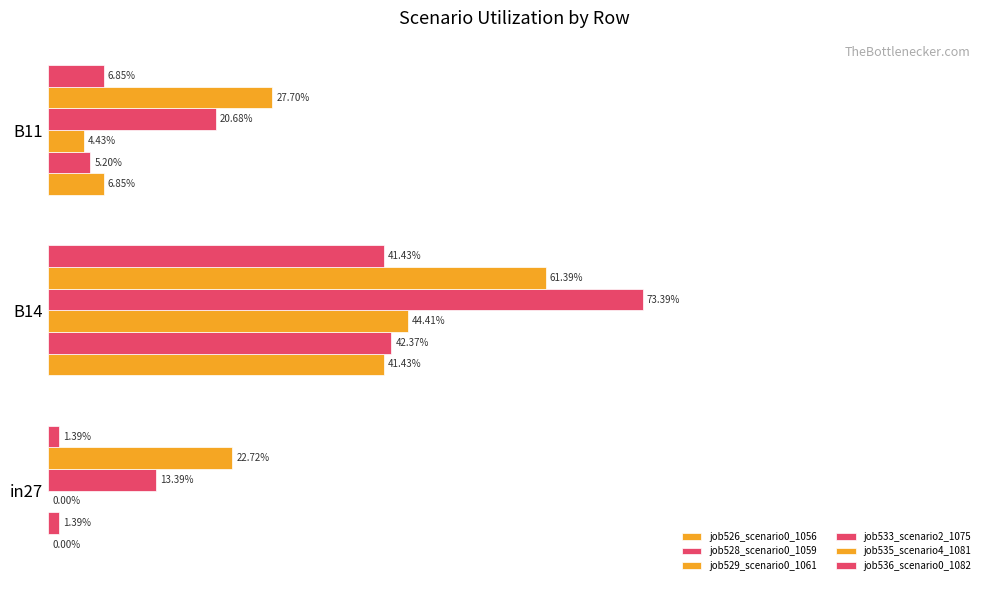

Which series has the largest total across all categories?

job535_scenario4_1081